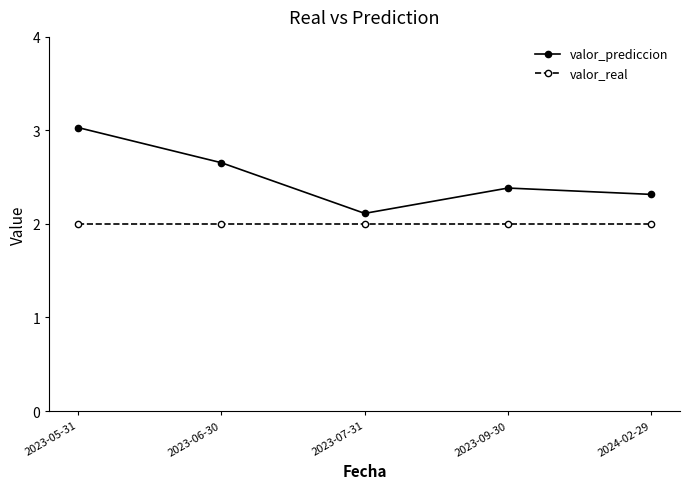

What position from the right is 2023-09-30?

2